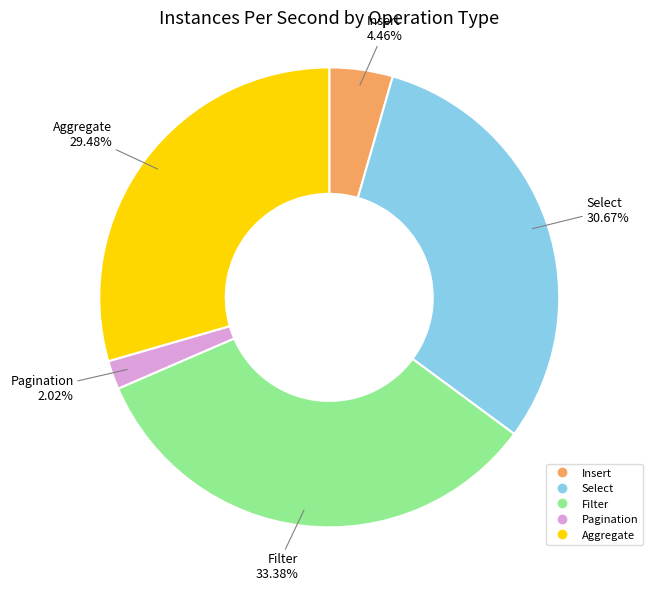

Does any single category account for the majority?

No